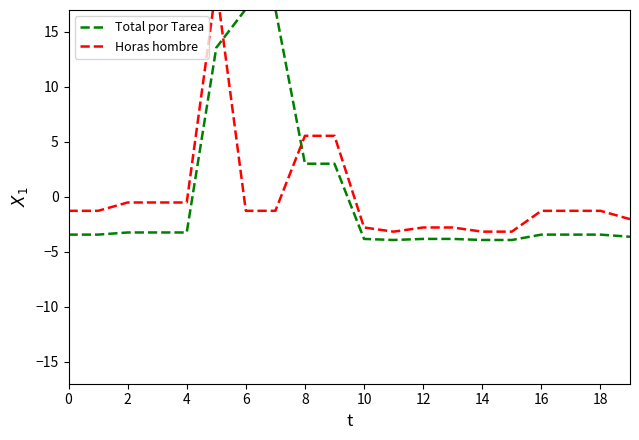

What value does the Total por Tarea series have at 12?

-3.8